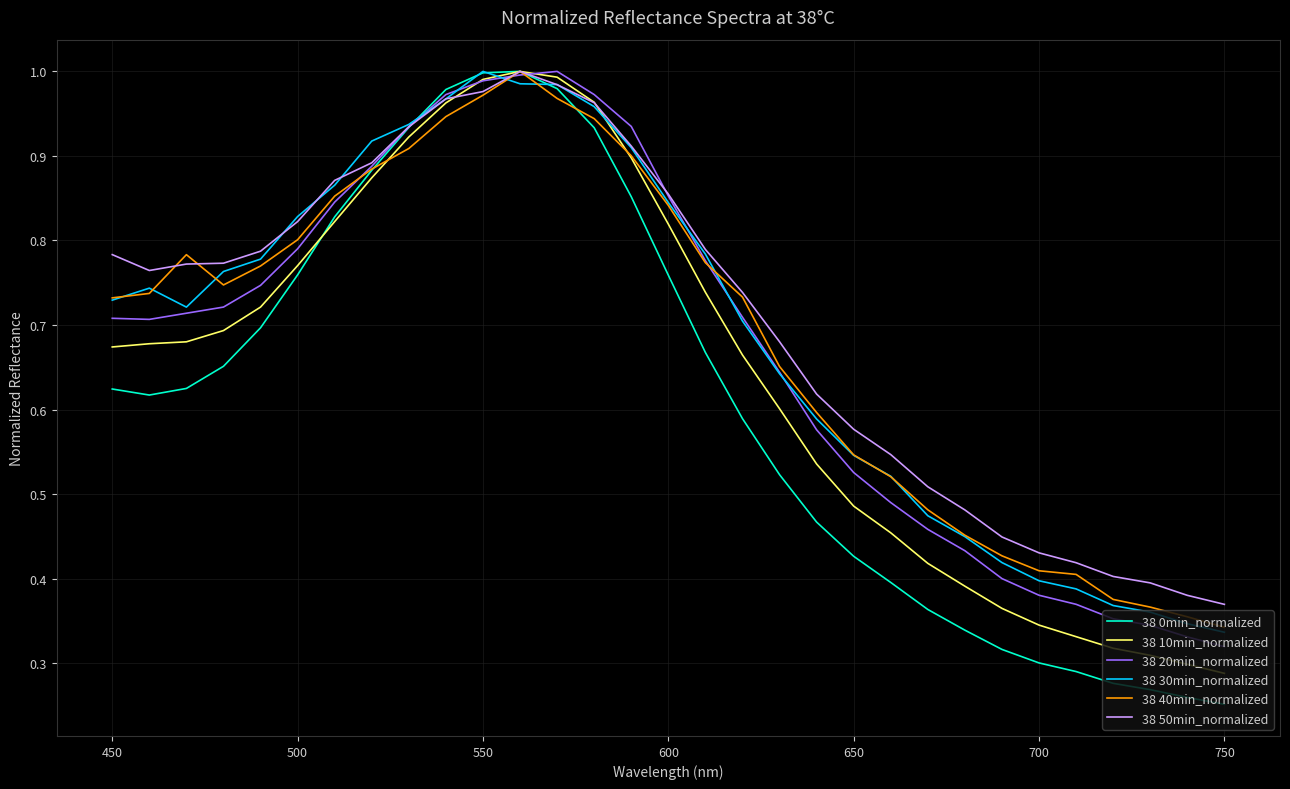

True or false: 38 20min_normalized and 38 30min_normalized intersect in this chart.

True